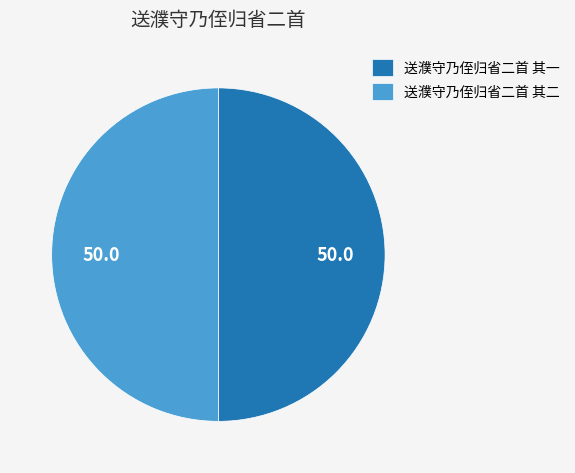

Is the sum of 送濮守乃侄归省二首 其一 and 送濮守乃侄归省二首 其二 greater than half?

Yes